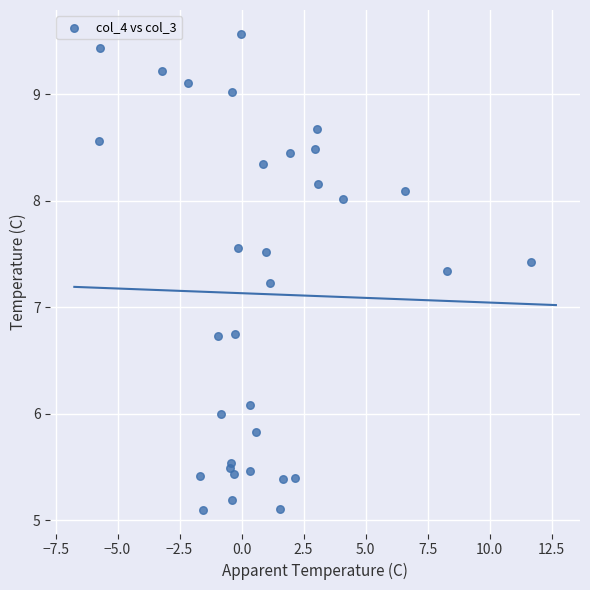

What is the range of X values (max minus min)?

17.4